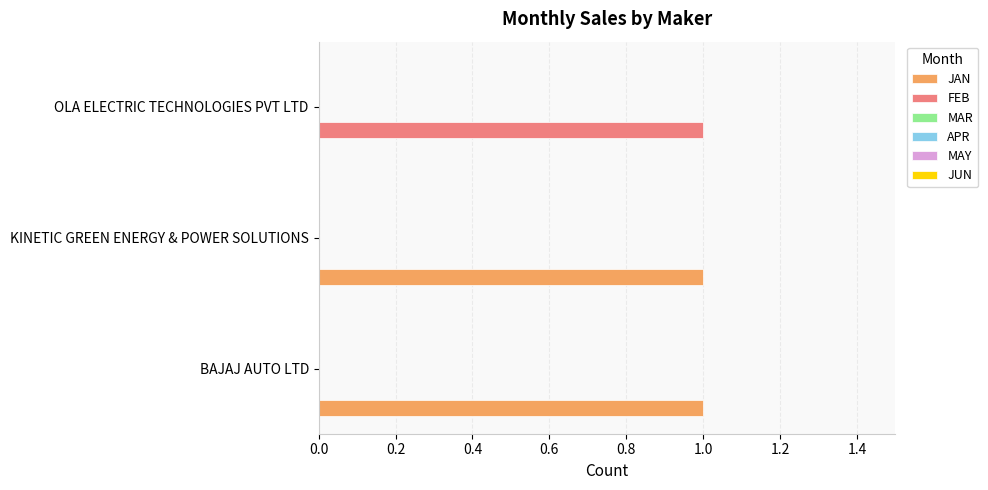

The value of JAN at OLA ELECTRIC TECHNOLOGIES PVT LTD is 0. True or false?

True